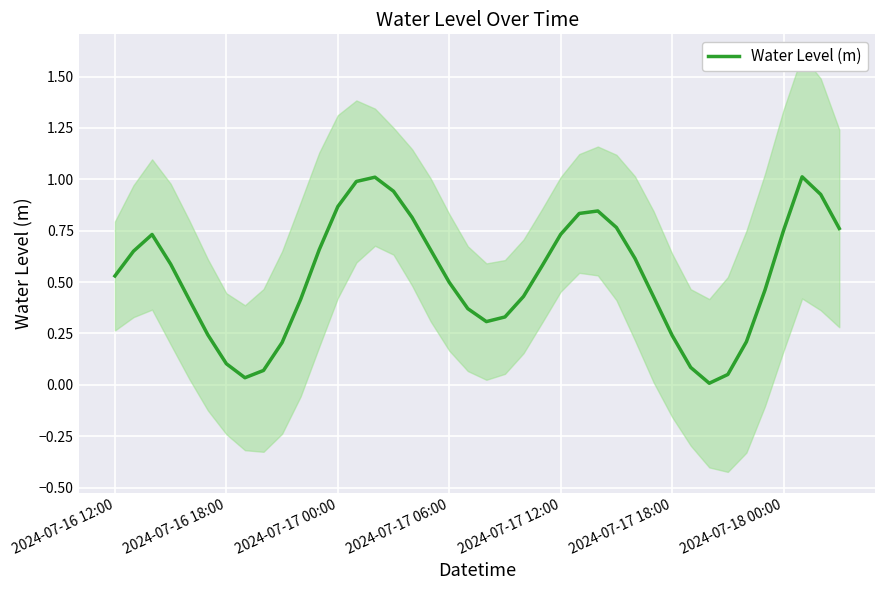

At which category does the data reach its first local valley?

7